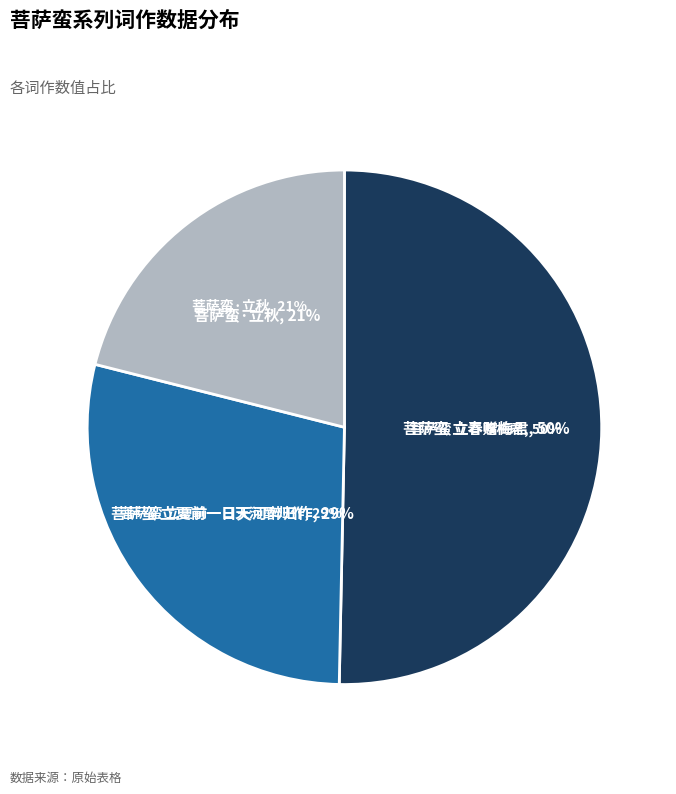

How many segments does this pie chart have?

3